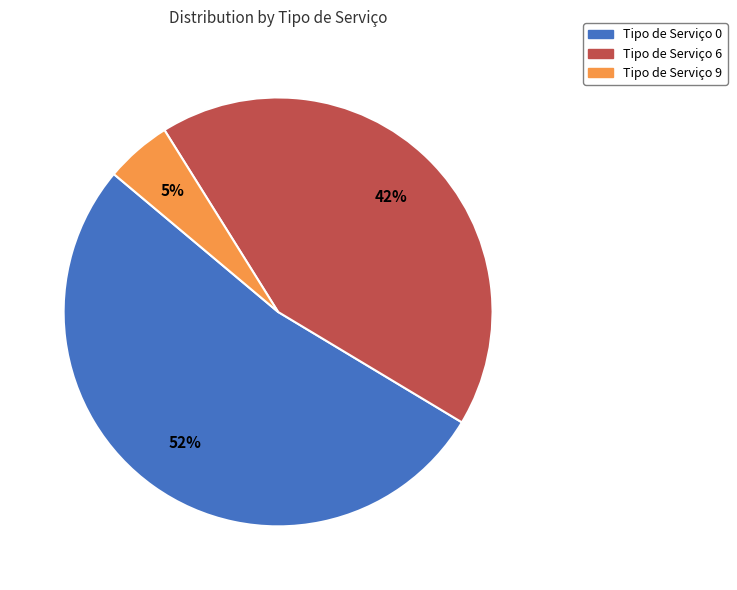

Is there a majority slice in this chart?

Yes